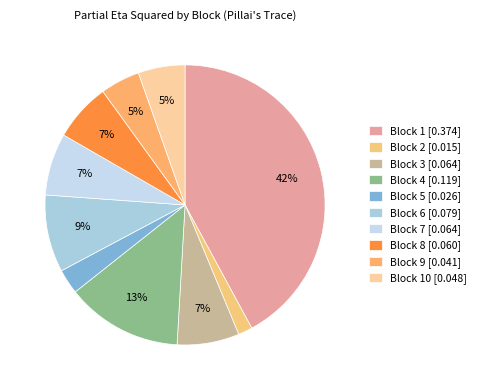

How many slices are in this pie chart?

10